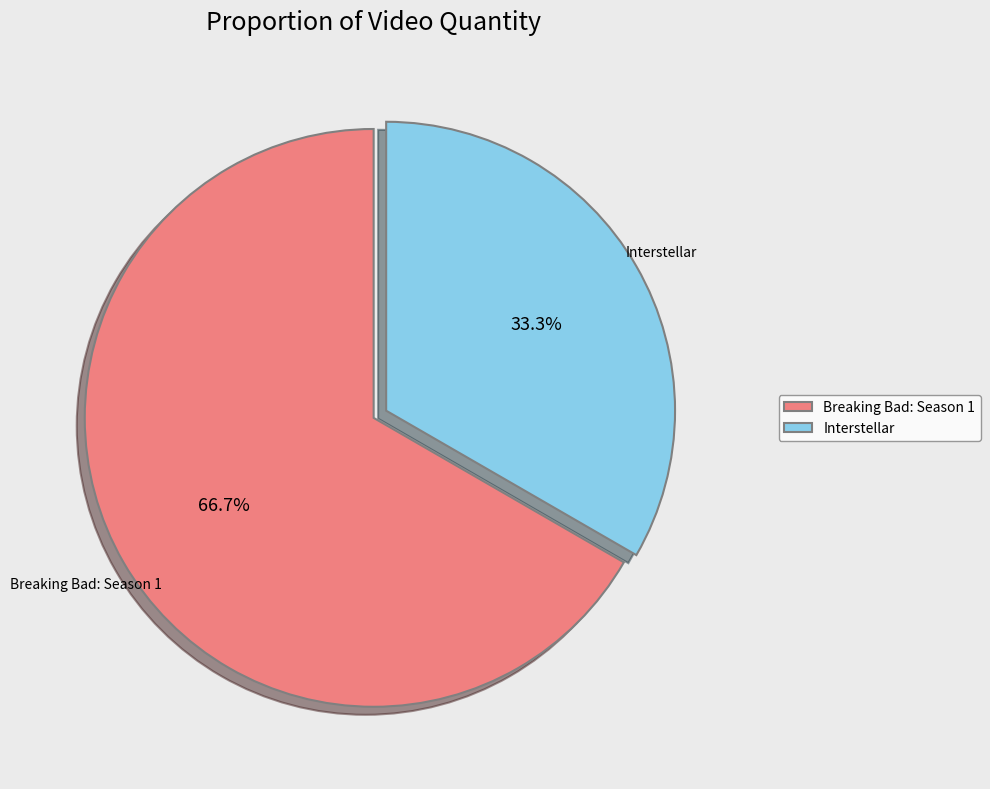

Between Breaking Bad: Season 1 and Interstellar, which is larger?

Breaking Bad: Season 1